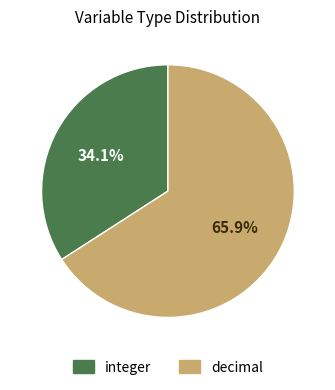

What percentage is NOT represented by decimal?

34.1%